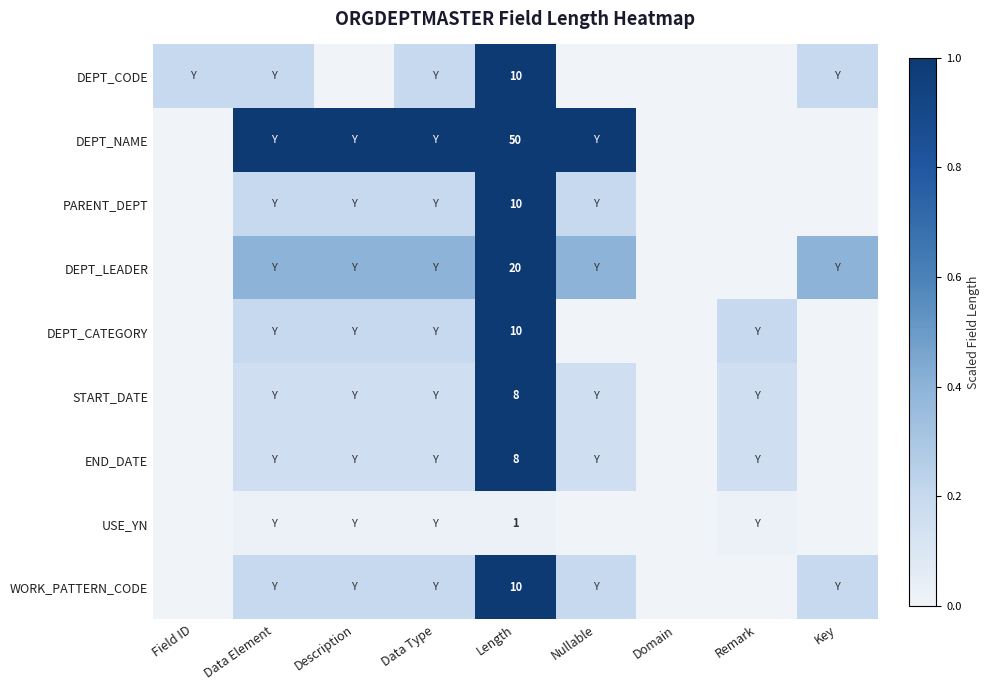

Is the value of PARENT_DEPT at Remark greater than the value of DEPT_CODE at Remark?

No